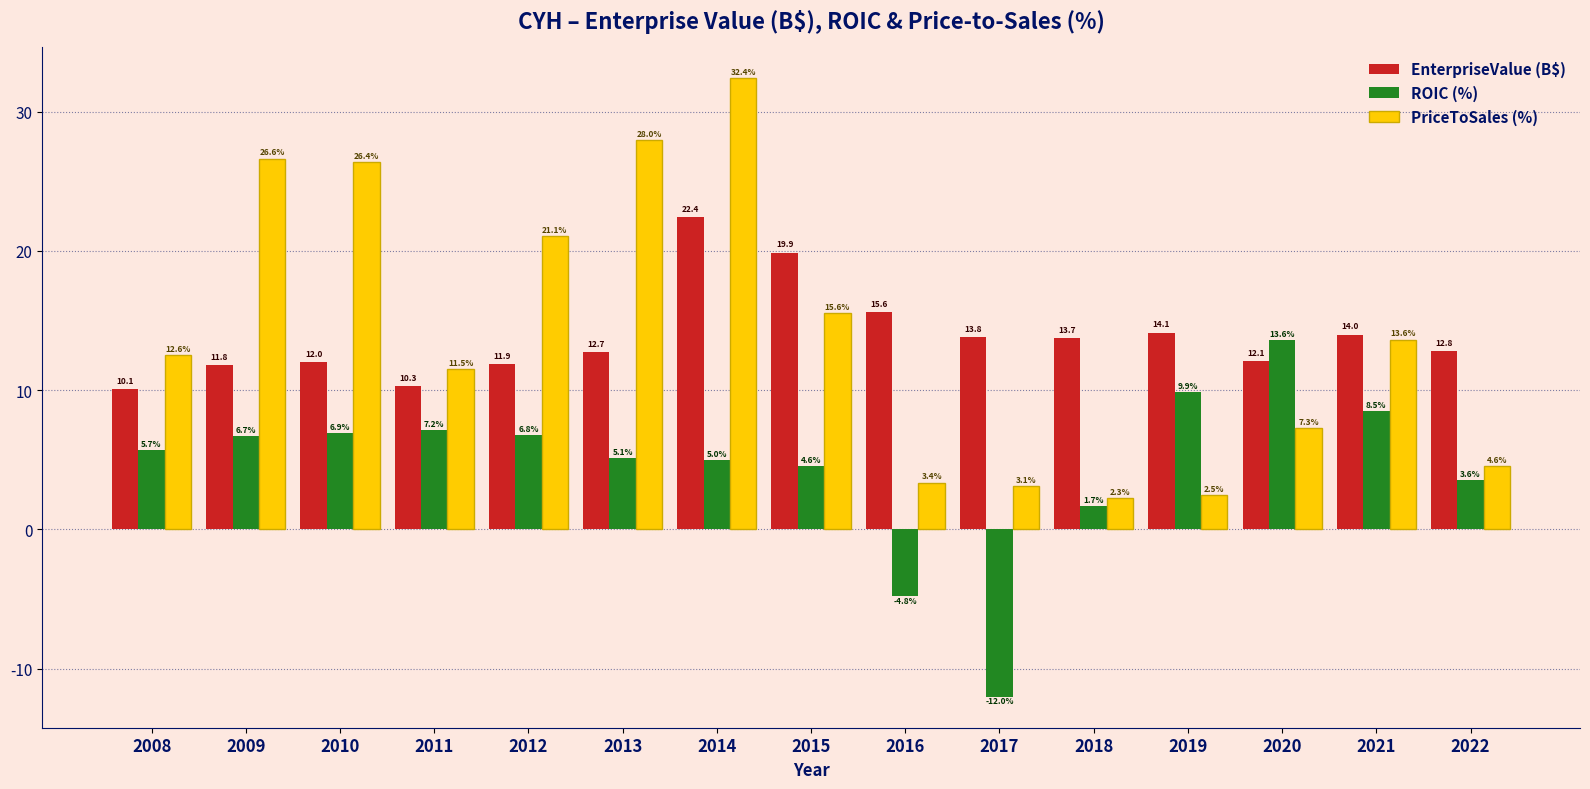

Reading right to left, transcribe all the data shown in this chart.

EnterpriseValue (B$): 2022=12.8	2021=14.0	2020=12.1	2019=14.1	2018=13.7	2017=13.8	2016=15.6	2015=19.9	2014=22.4	2013=12.7	2012=11.9	2011=10.3	2010=12.0	2009=11.8	2008=10.1
ROIC (%): 2022=3.6	2021=8.5	2020=13.6	2019=9.9	2018=1.7	2017=-12.0	2016=-4.8	2015=4.6	2014=5.0	2013=5.1	2012=6.8	2011=7.2	2010=6.9	2009=6.7	2008=5.7
PriceToSales (%): 2022=4.6	2021=13.6	2020=7.3	2019=2.5	2018=2.3	2017=3.1	2016=3.4	2015=15.6	2014=32.4	2013=28.0	2012=21.1	2011=11.5	2010=26.4	2009=26.6	2008=12.6